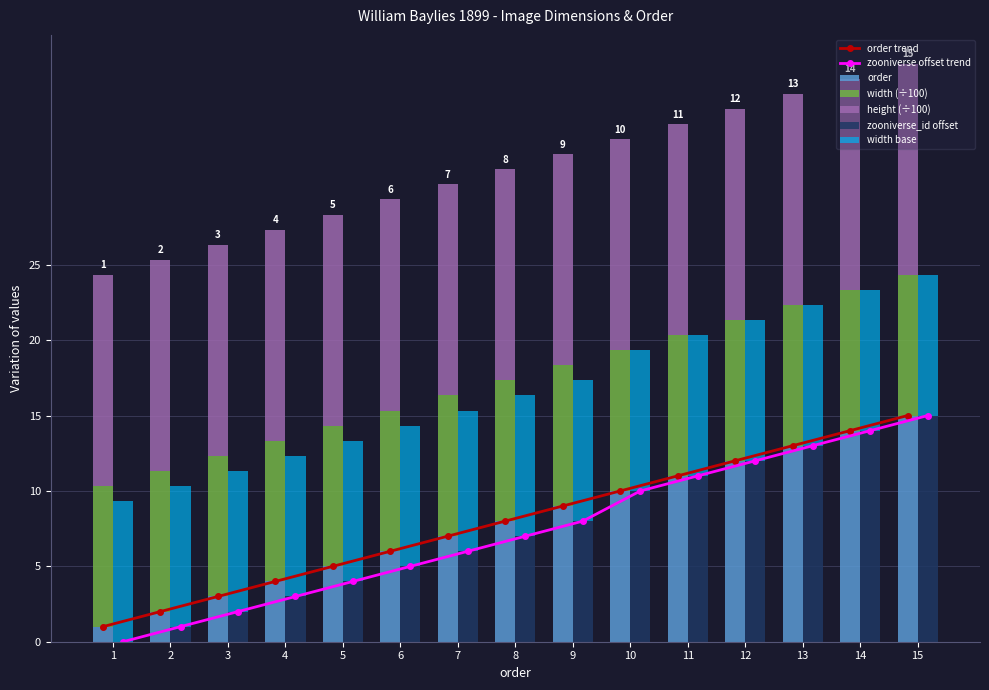

How many values in the order series exceed 8?

7